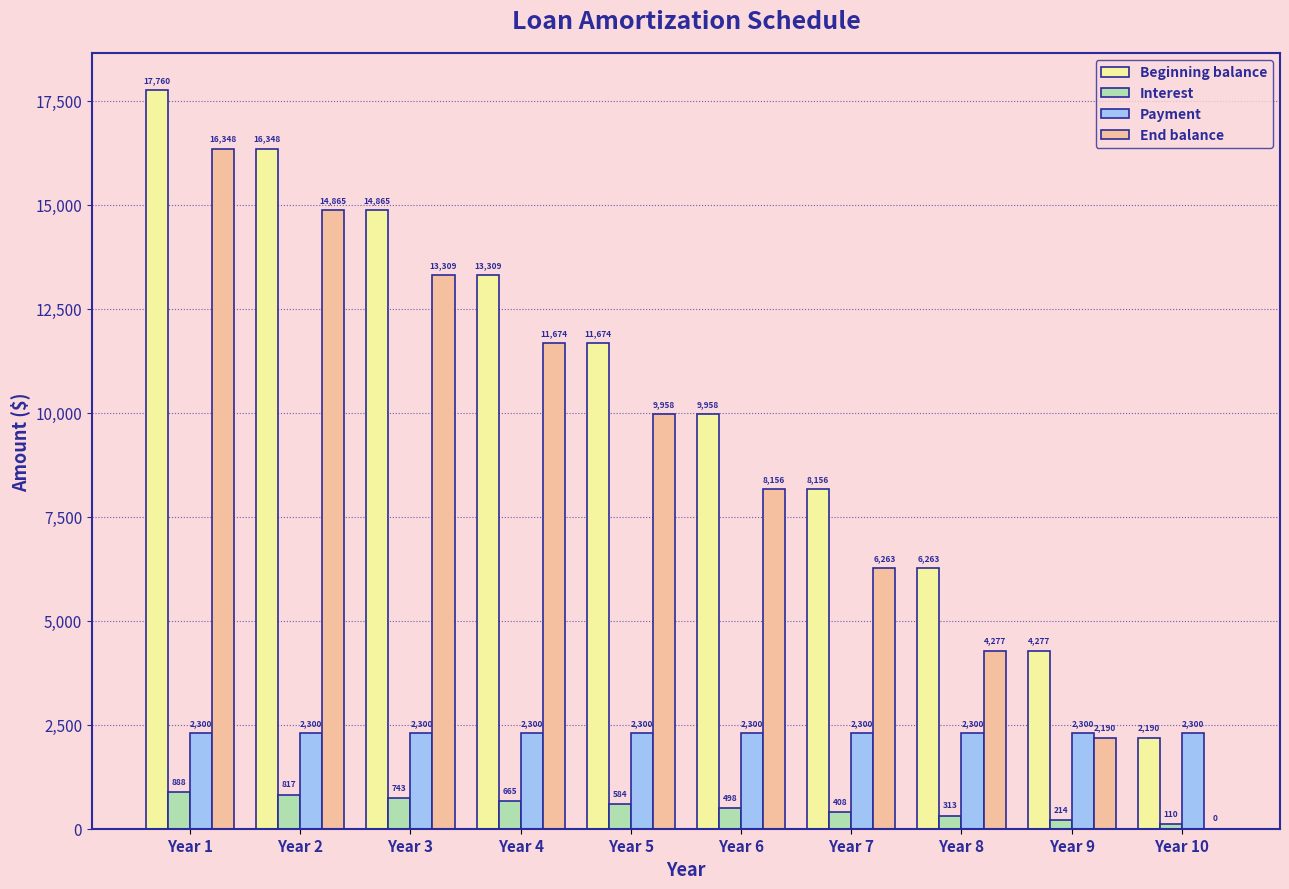

What value does the End balance series have at Year 7?

6263.5